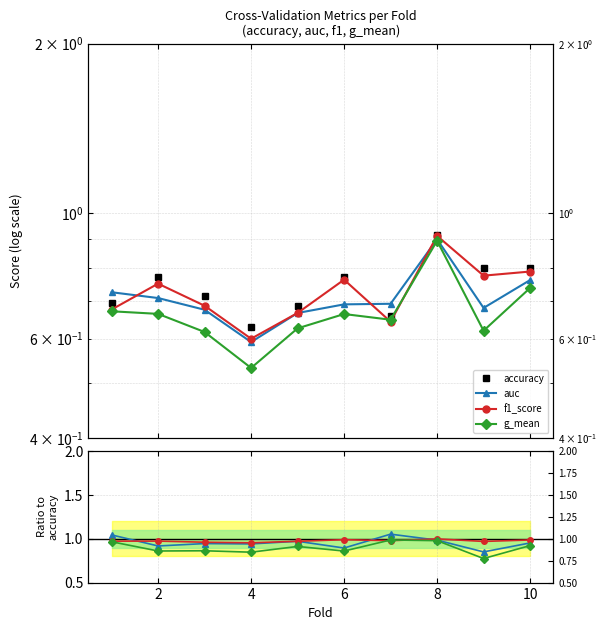

What is the greatest value displayed?

0.9